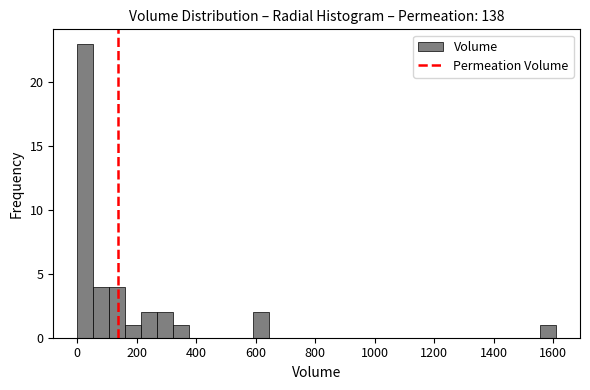

Read against the x-axis, roughly where is the centre of the tallest bar?

20